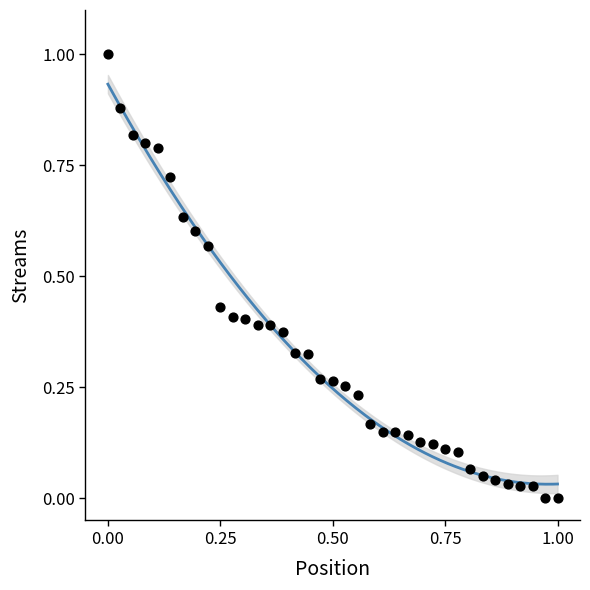

What is the range of Y values (max minus min)?

1.0